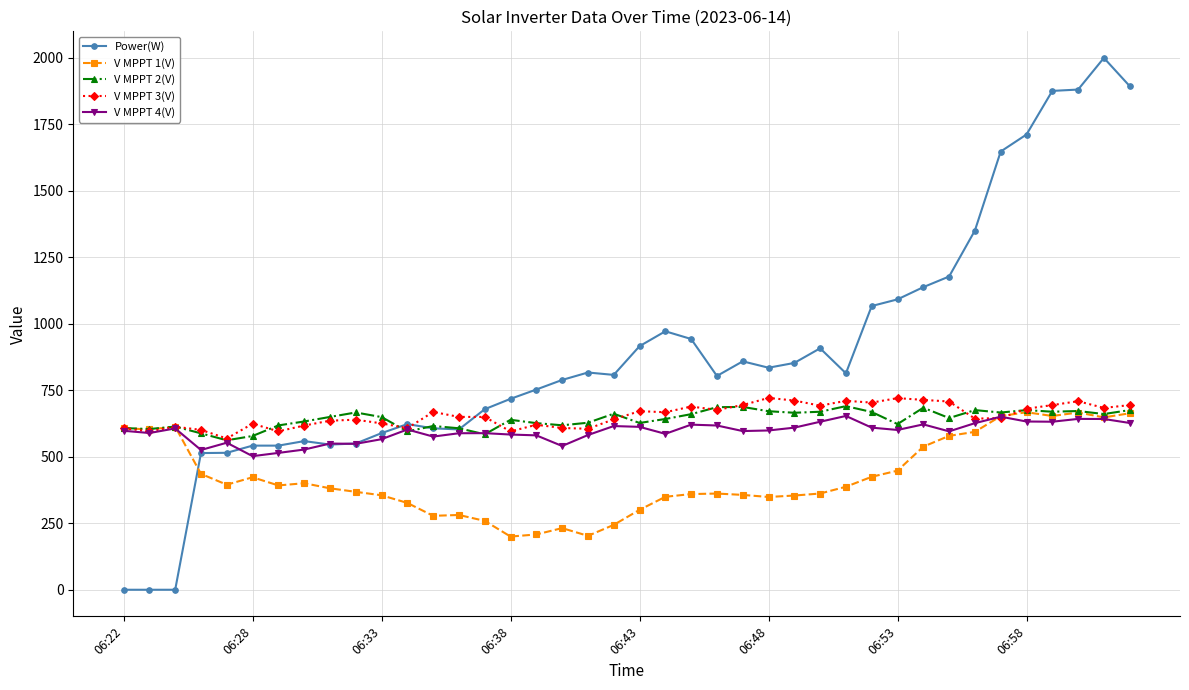

What is the highest value of the Power(W) series?

2000.0